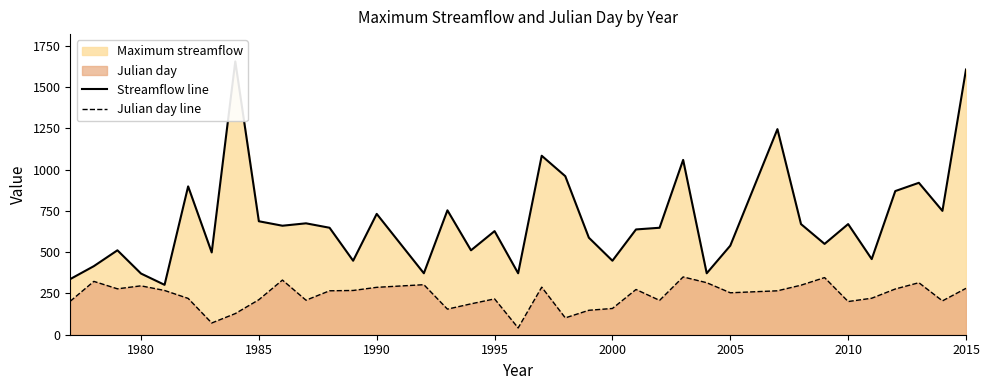

What is the difference between the second highest and minimum values in the Streamflow line series?

1303.9